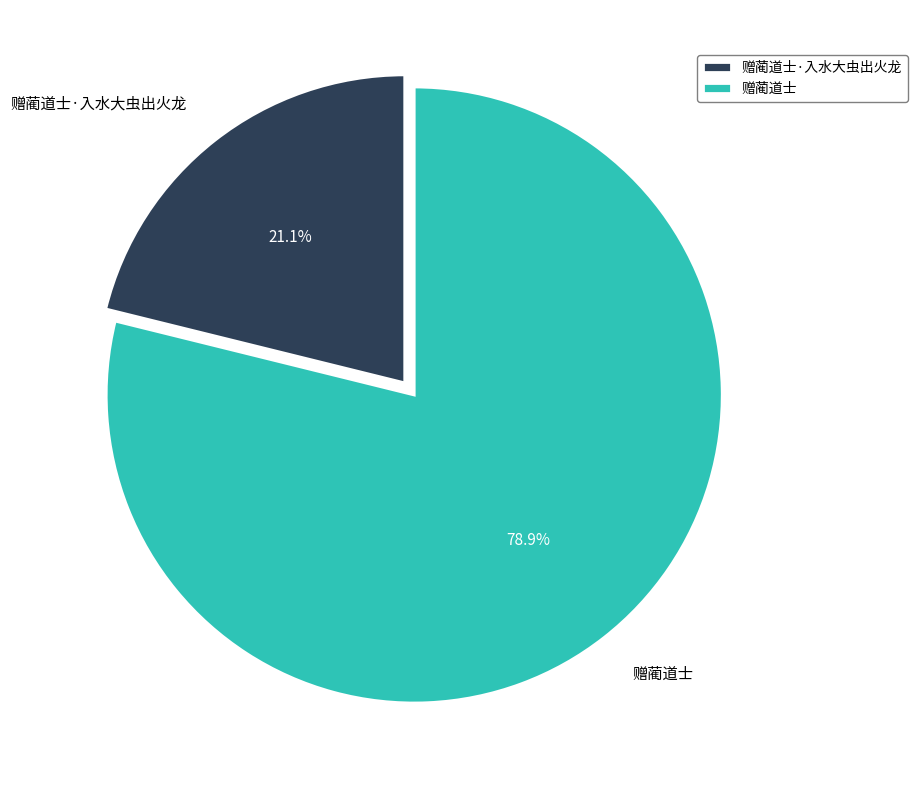

Is 赠蔺道士·入水大虫出火龙 the majority of the pie?

No